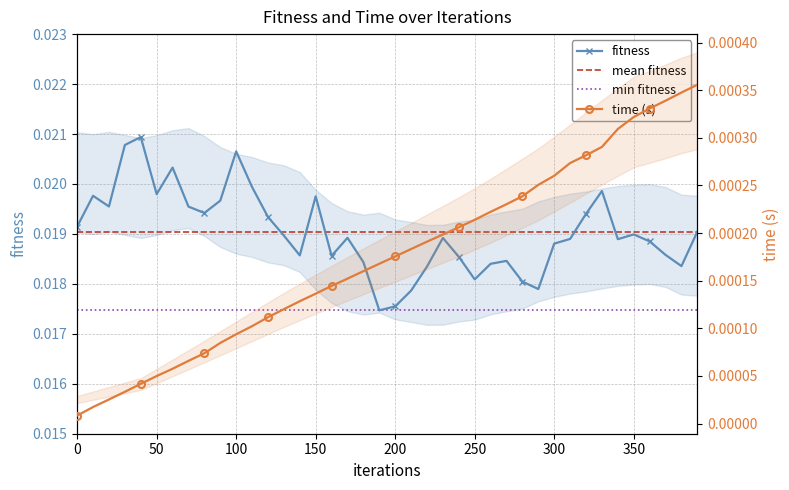

Where is fitness nearest to the value 0?

190